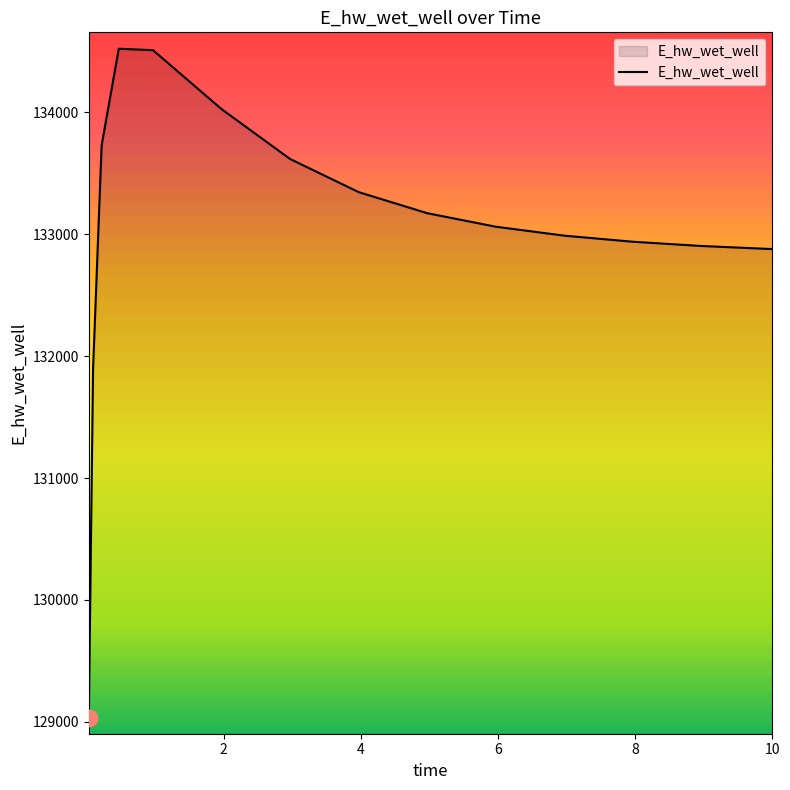

What is the difference between the maximum and minimum values?

5491.5